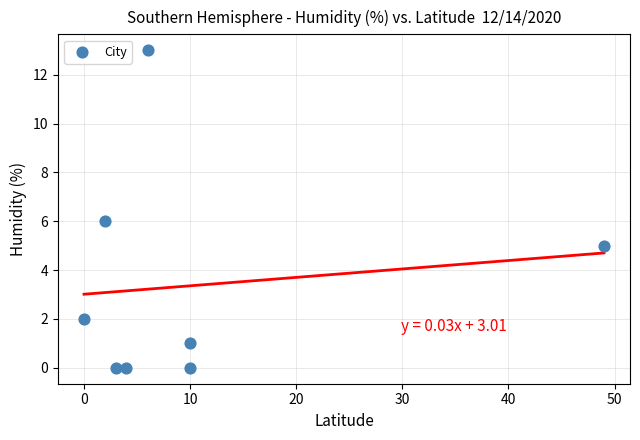

What is the average X value?

10